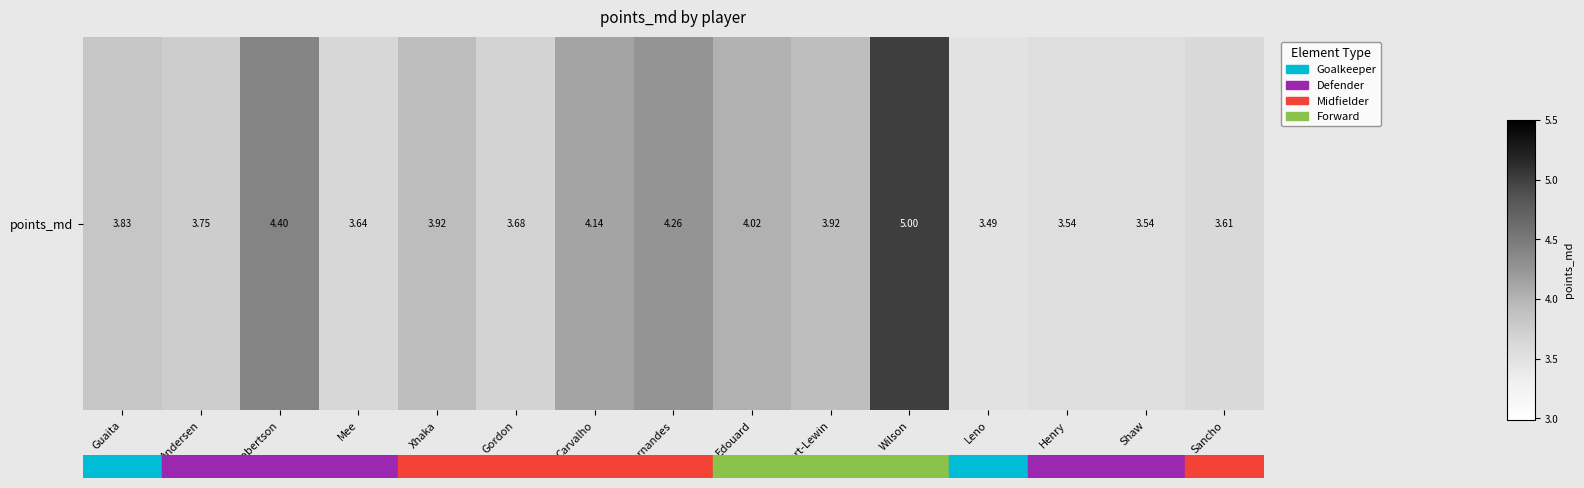

What is the change in value from Mee to Carvalho?

+0.5